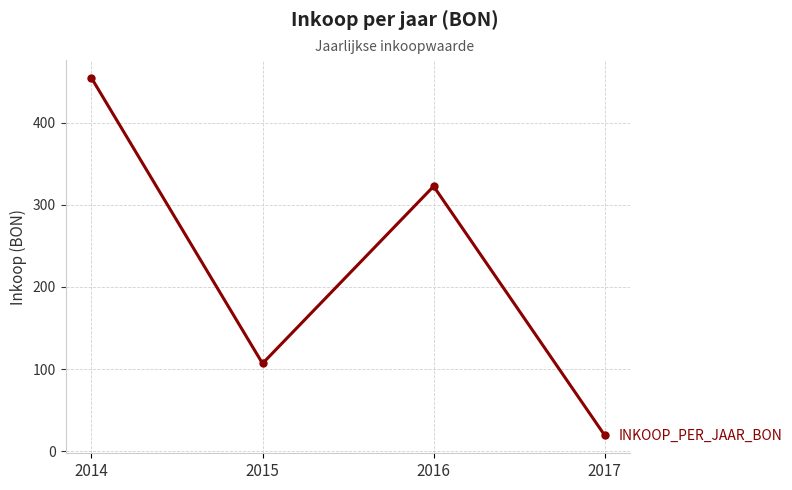

What is the value of the 3rd point from the left?

322.5